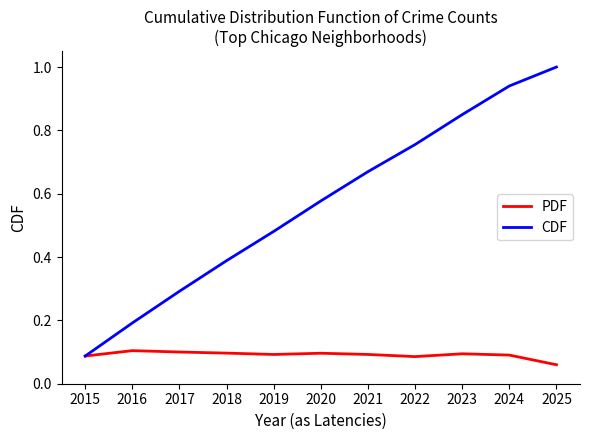

The CDF series shows 0.3 at 2017. True or false?

True